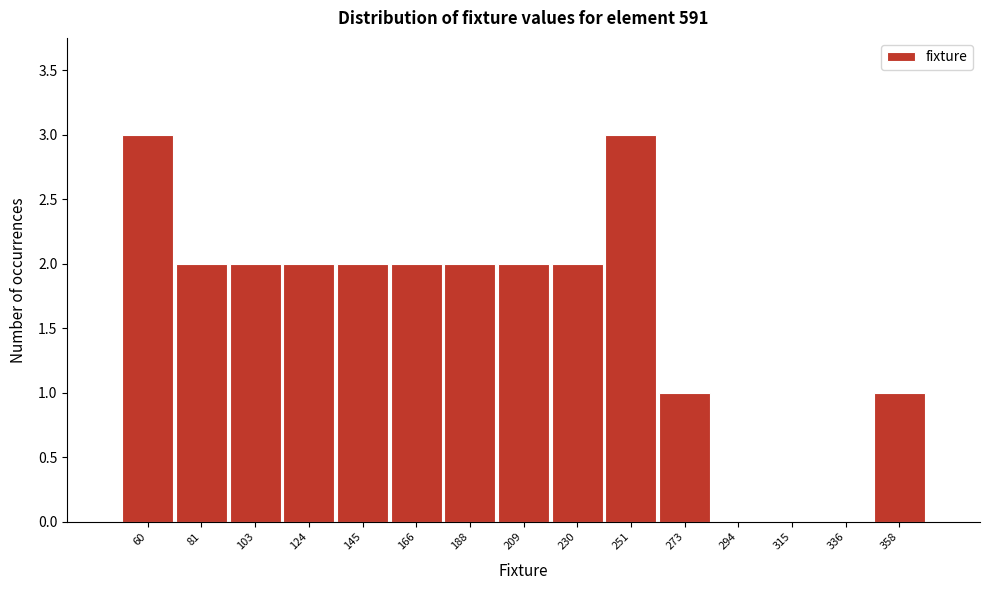

Reading right to left, list all the values displayed in this chart.

358=1	336=0	315=0	294=0	273=1	251=3	230=2	209=2	188=2	166=2	145=2	124=2	103=2	81=2	60=3